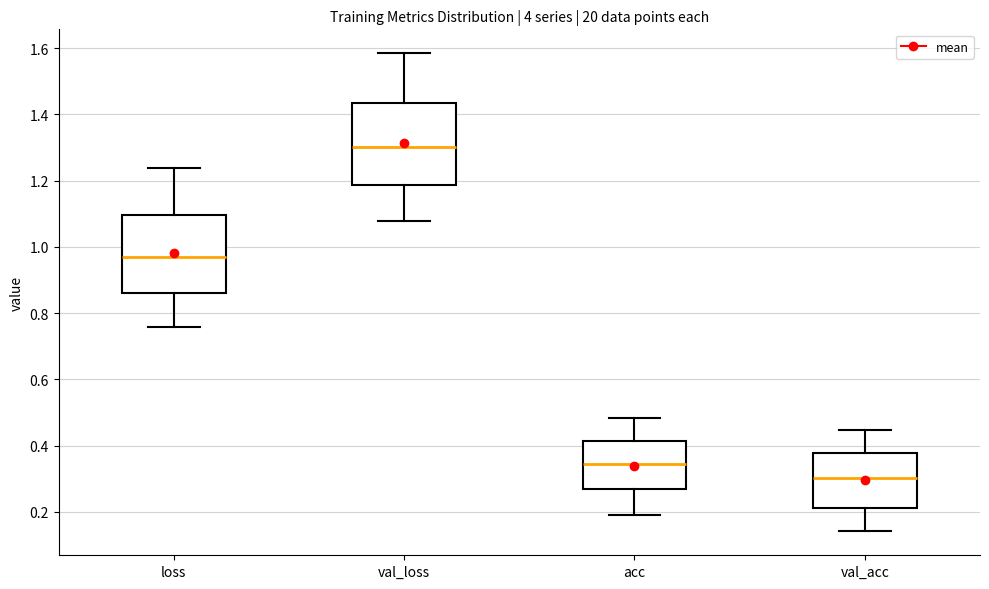

Where does the median line of the box for acc sit on the y-axis? The values are not printed on the chart, so give them approximately, as read against the axis.

0.34